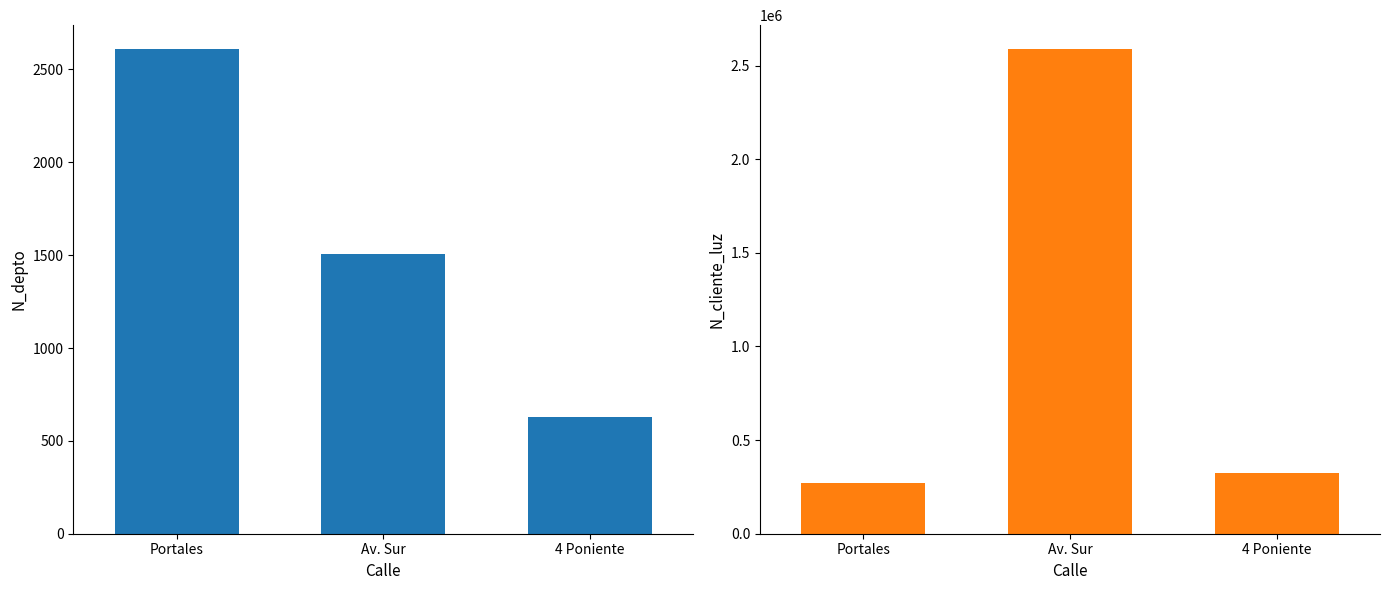

What is the sum of all N_depto values?

4746